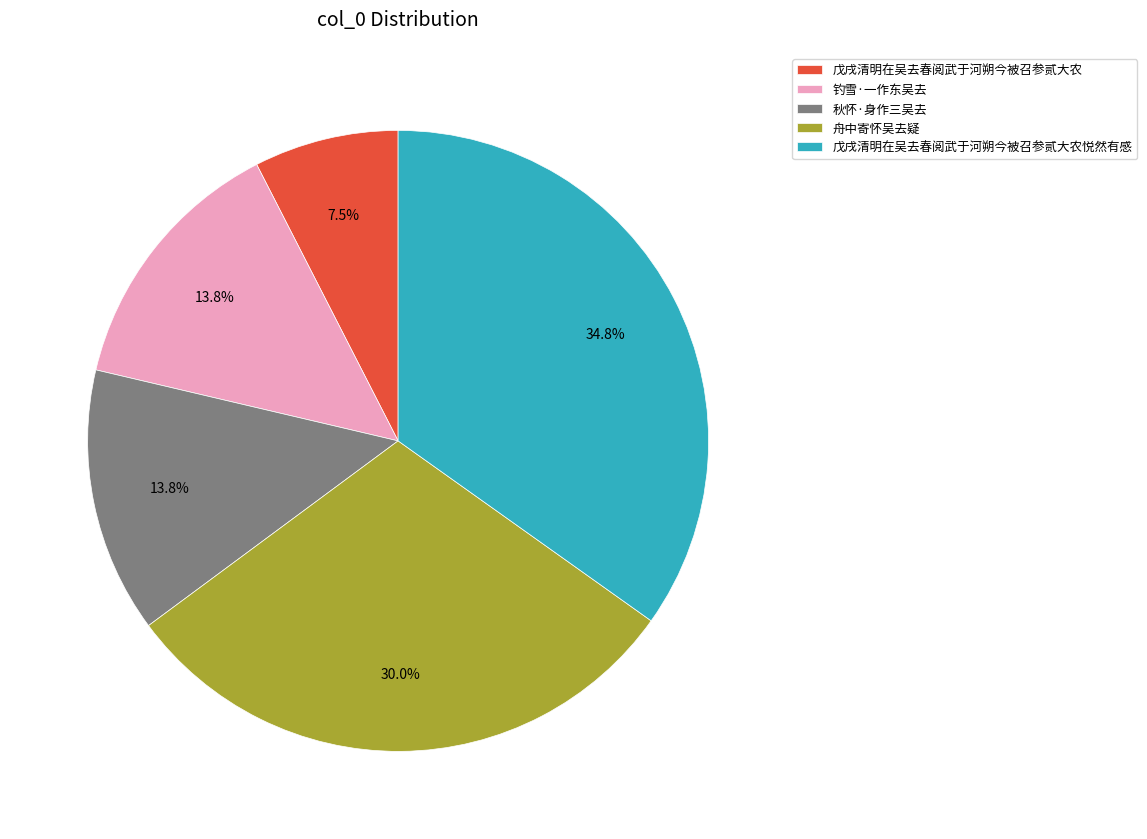

Count the number of slices in the pie.

5